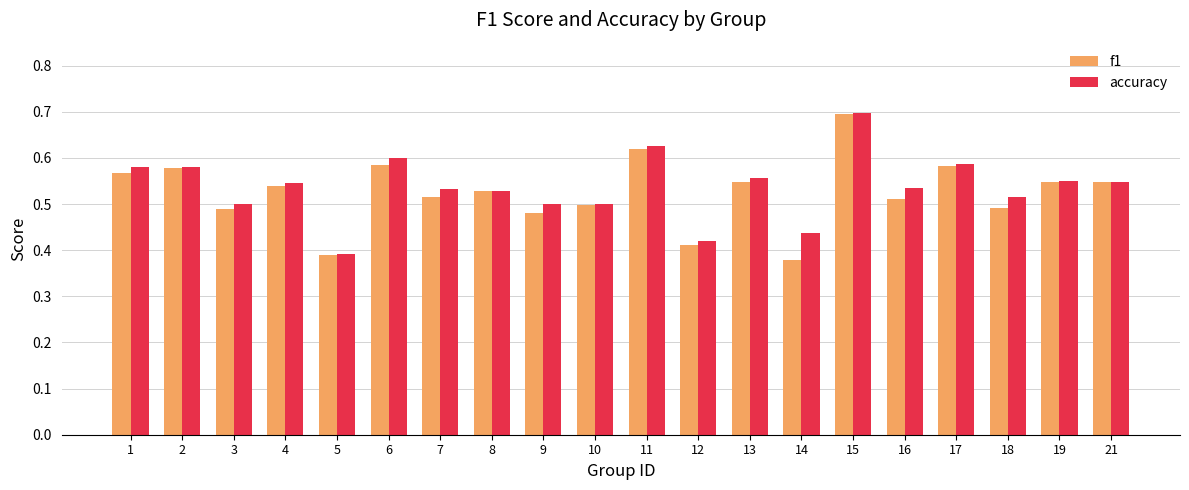

What is the difference between the f1 values at 12 and 9?

0.1